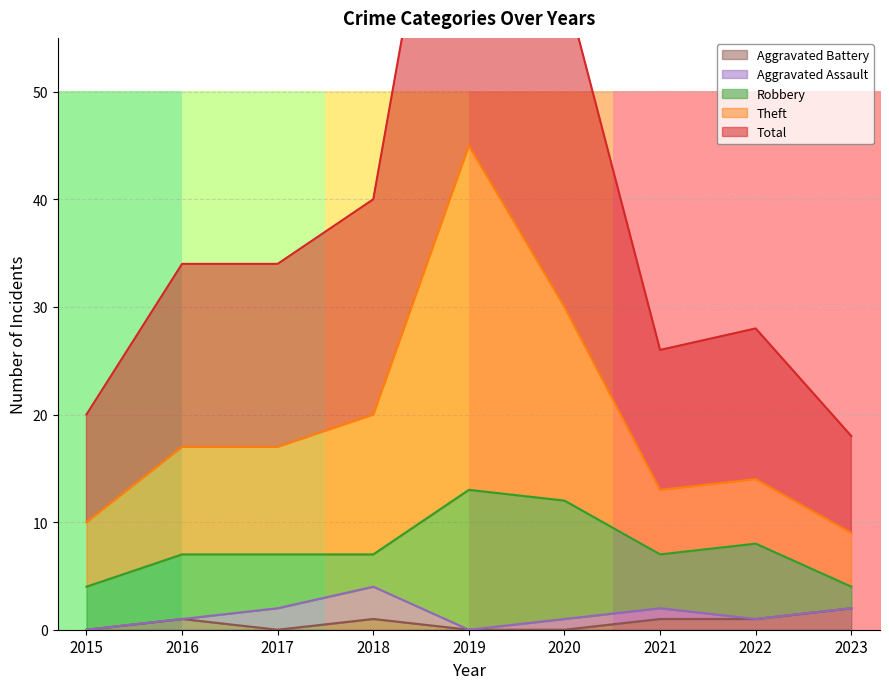

Which series has the largest total across all categories?

Total